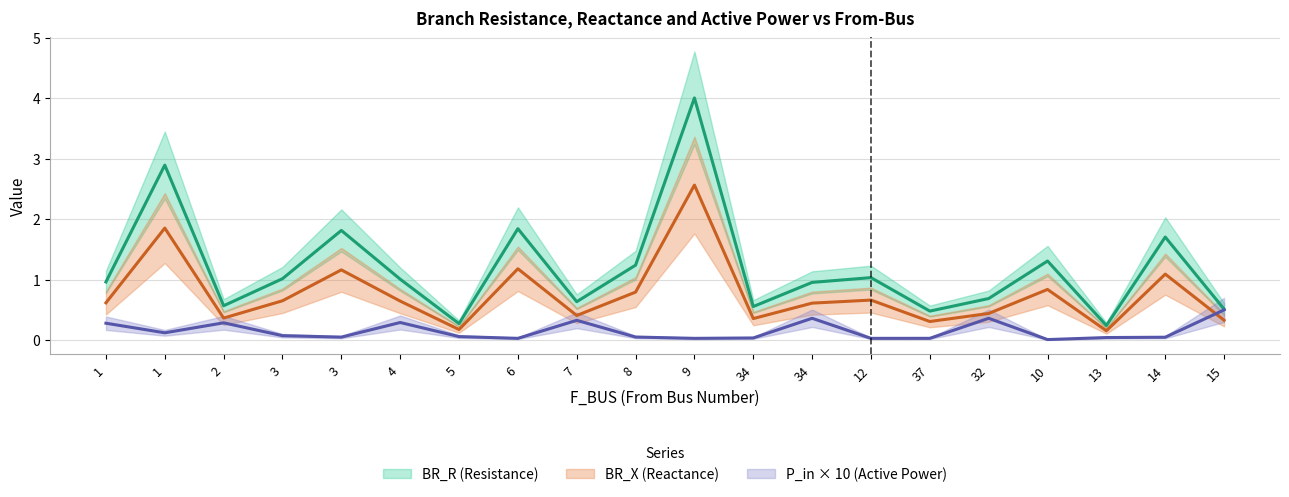

What is the spread (max minus min) of values at 10?

1.3